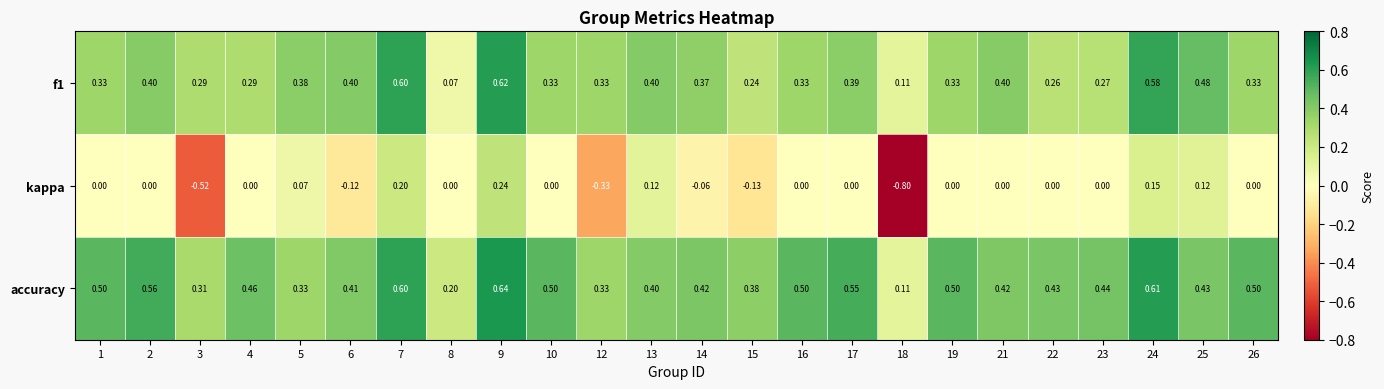

Which series has the widest spread of values?

kappa